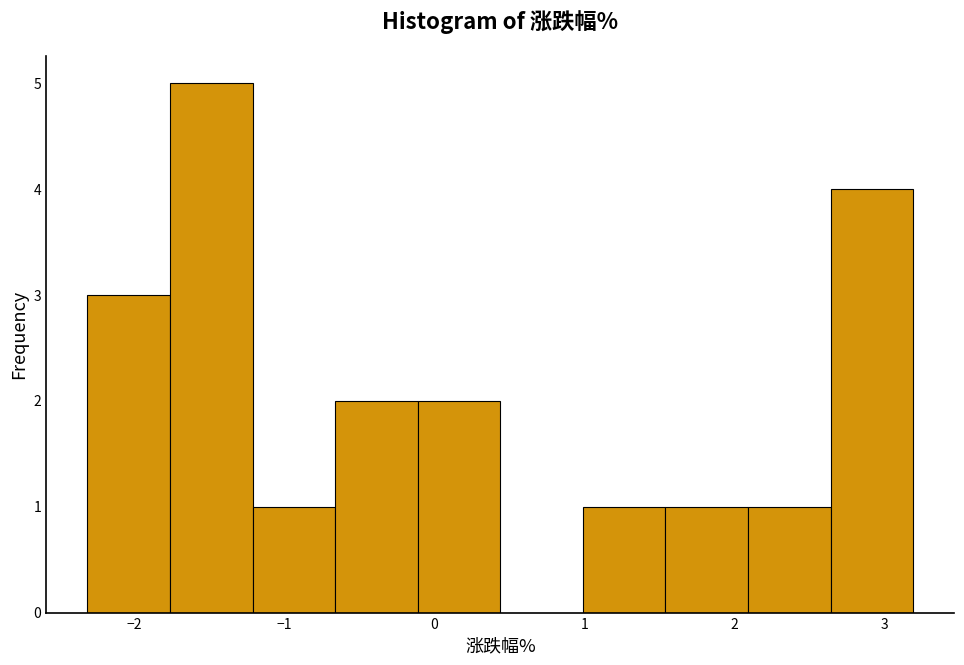

Reading left to right, list every bar in this chart as the range it spans on the x-axis followed by its height. Neither the bar edges nor the heights are printed on the chart, so give them approximately, as read against the axes.

-2.31 to -1.76: 3
-1.76 to -1.21: 5
-1.21 to -0.66: 1
-0.66 to -0.11: 2
-0.11 to 0.44: 2
0.44 to 0.99: 0
0.99 to 1.54: 1
1.54 to 2.09: 1
2.09 to 2.64: 1
2.64 to 3.19: 4